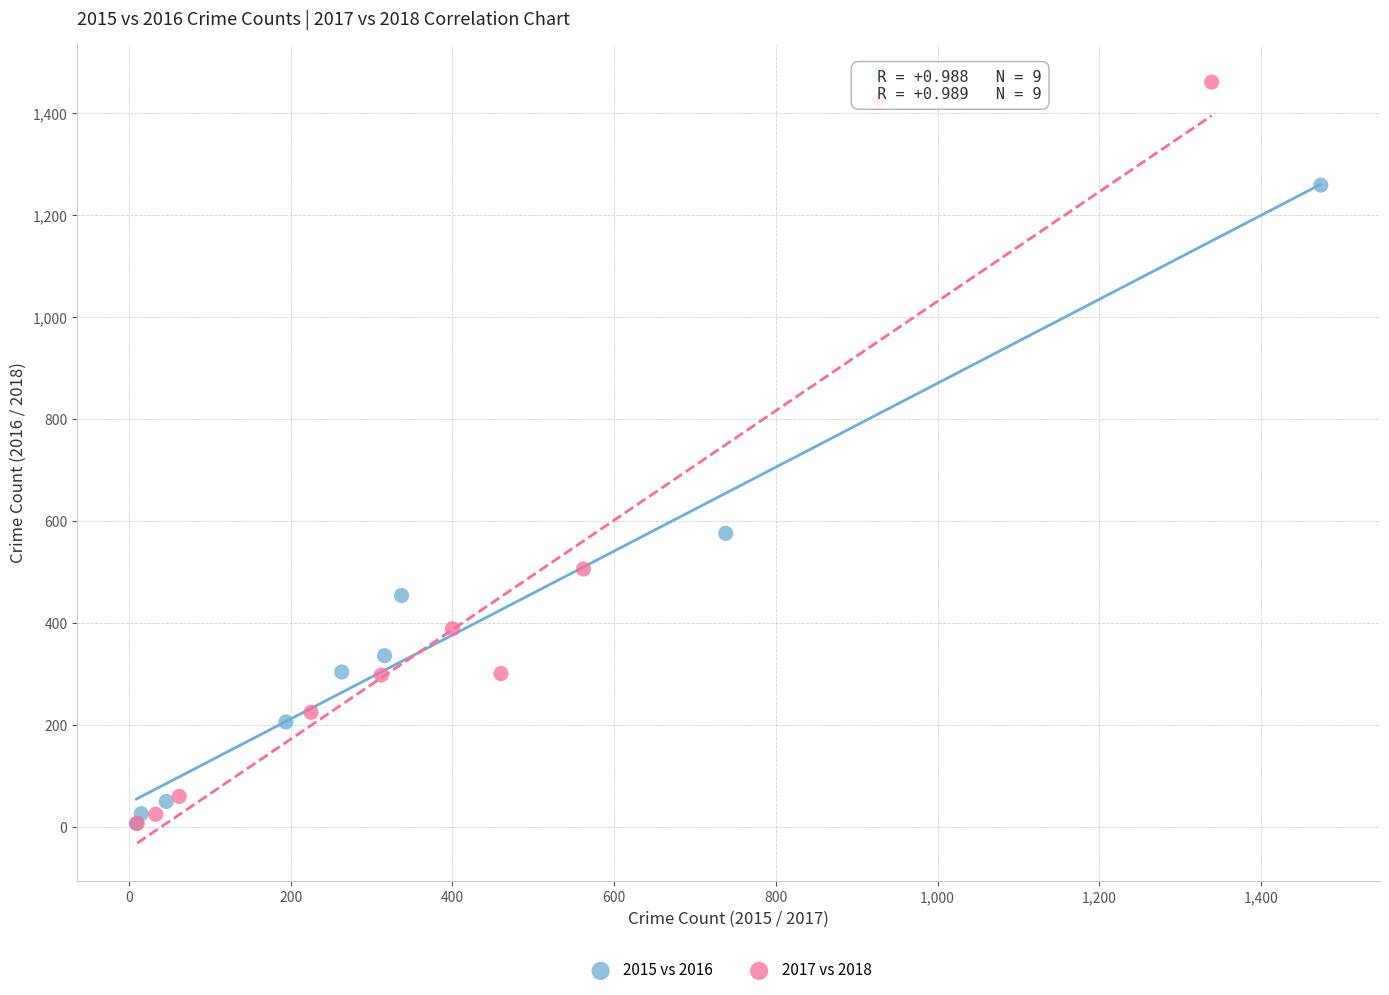

Which series contains the highest Y value?

2017 vs 2018